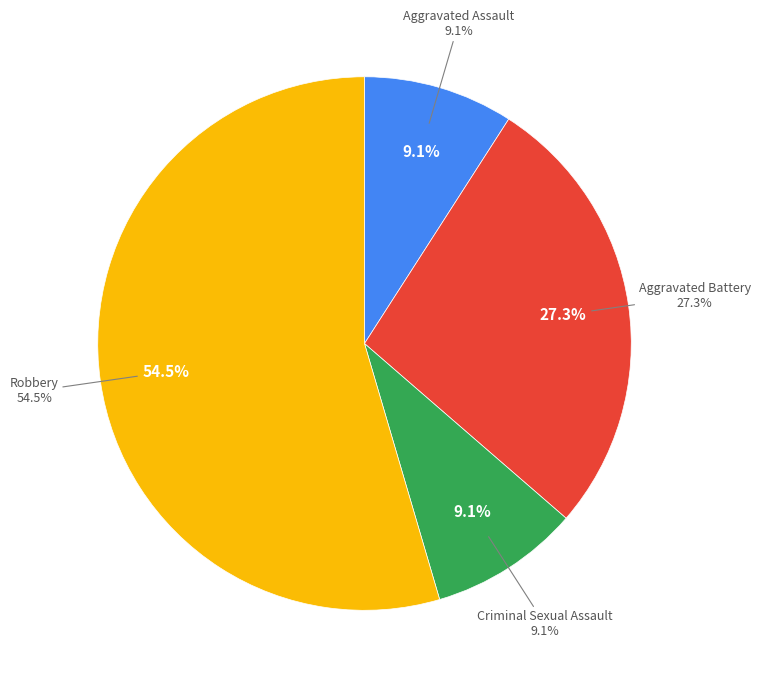

To the nearest percent, what is the average slice percentage?

25%